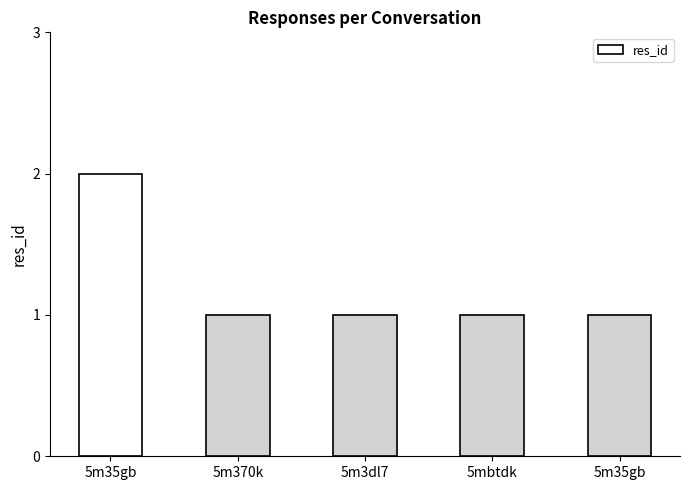

What is the difference between the maximum and minimum values?

1